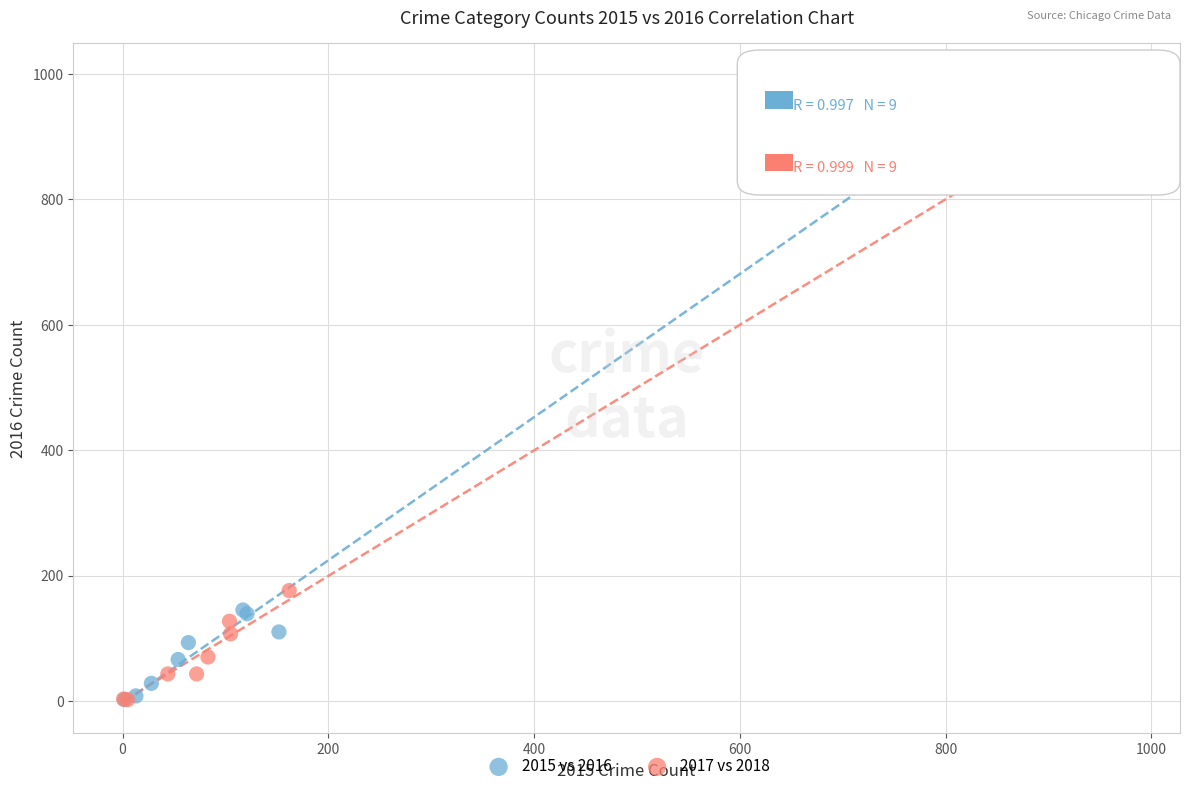

What are all the series names shown in the legend?

2015 vs 2016, 2017 vs 2018